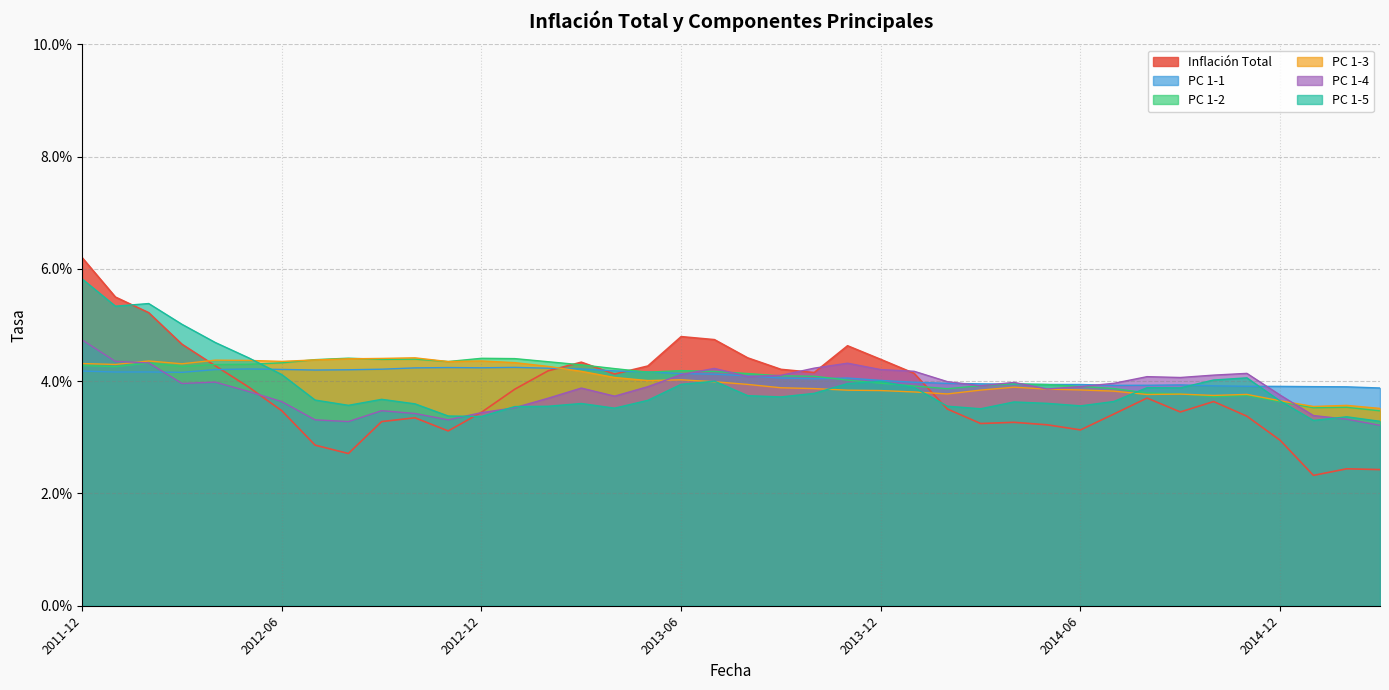

How many data points does each series have?

40